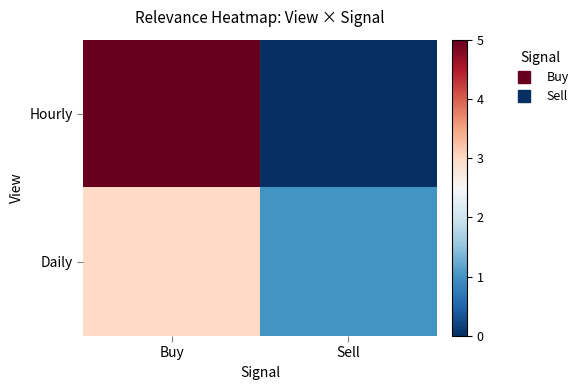

Which series changed the most between Buy and Sell?

Hourly